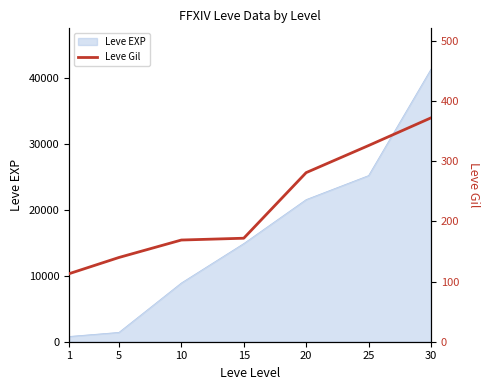

Reading left to right, what are all the values shown in this chart?

1=113	5=140	10=169	15=172	20=281	25=326	30=372